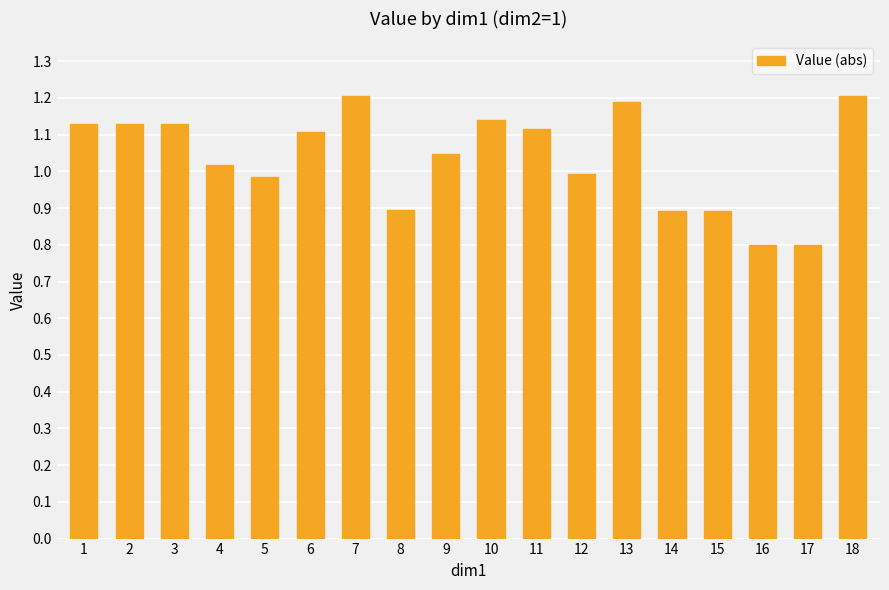

What is the sum of all values?

18.7